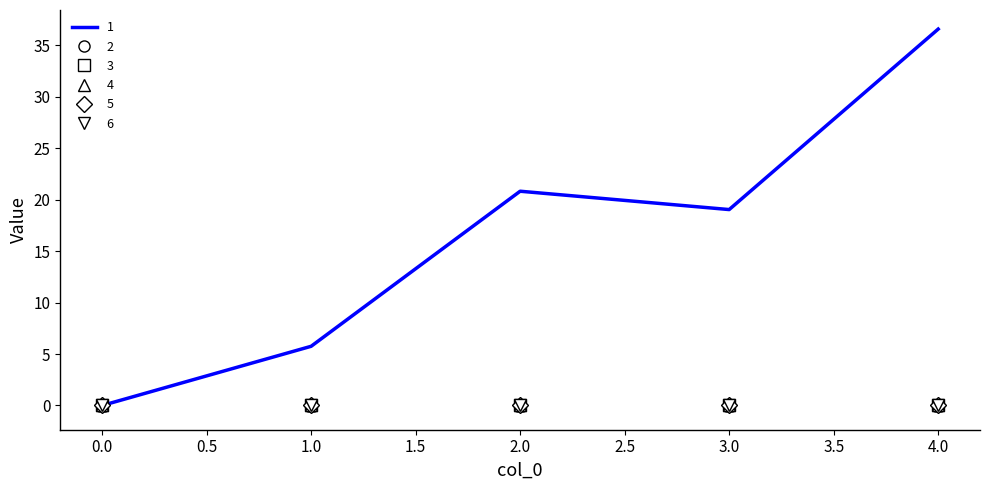

List the labels in order of 2 value, largest first.

0, 1, 2, 3, 4